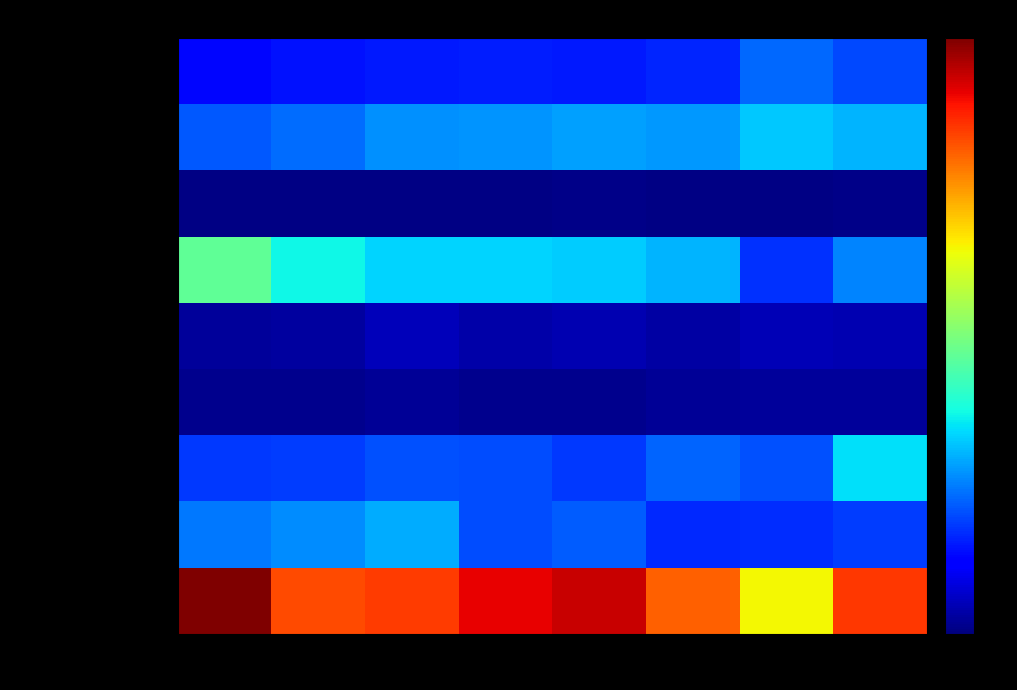

Which series changed the most between 2019 and 2022?

Motor Vehicle Theft